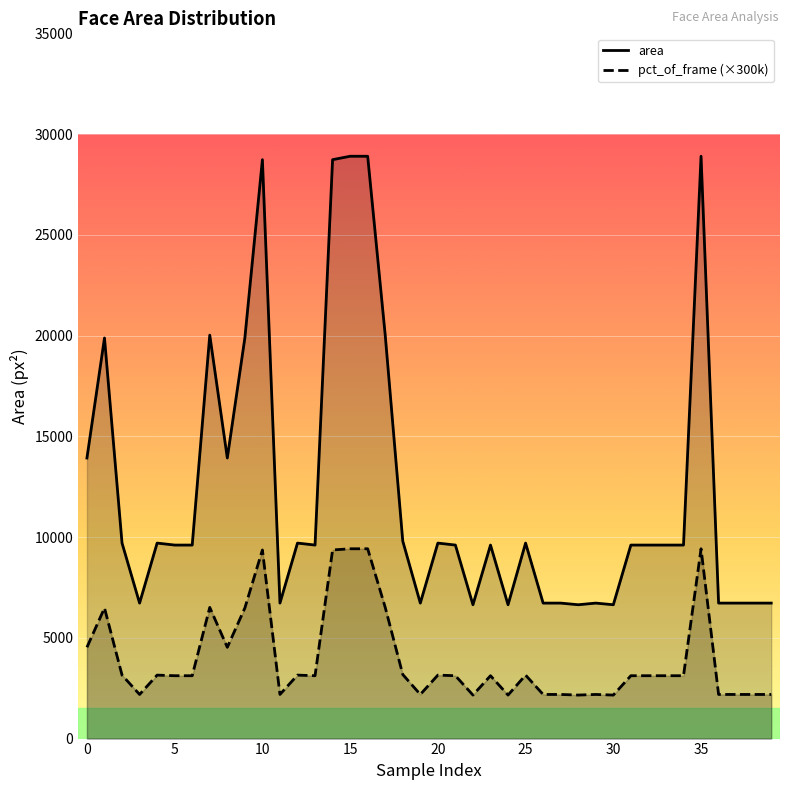

At 16, list the series in order from largest to smallest.

area, pct_of_frame